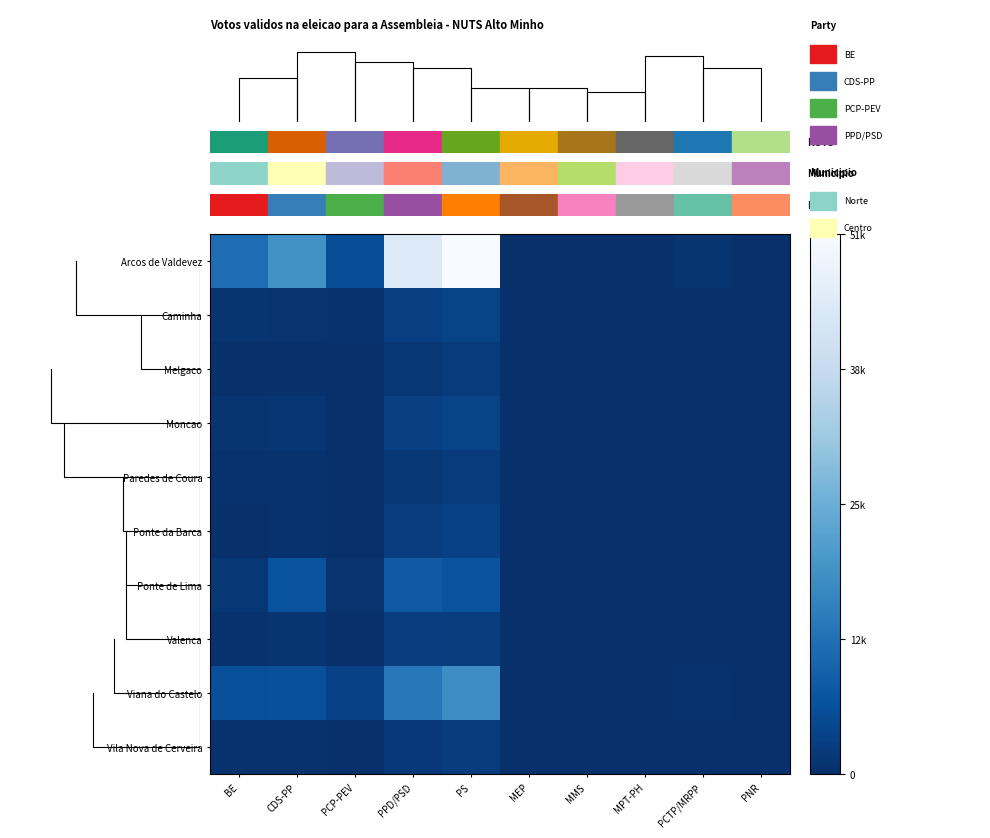

Is it true that Vila Nova de Cerveira equals 0.1 at PS?

False